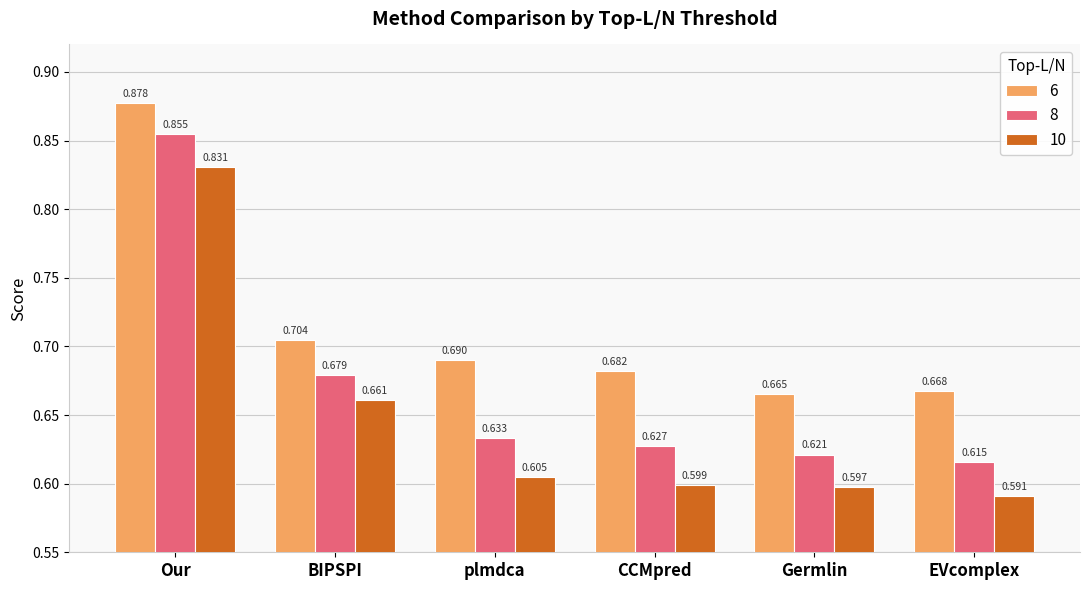

How many 8 values are between 0 and 1?

6